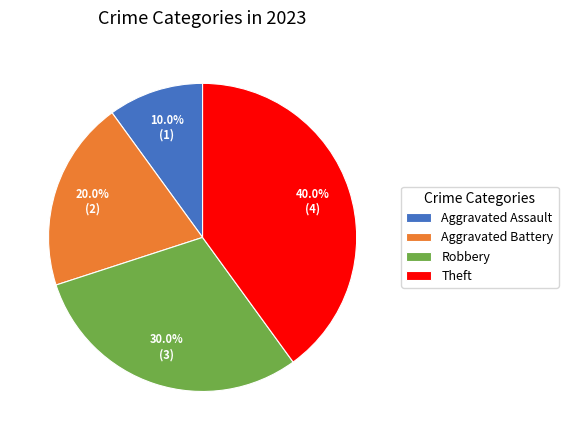

What is the smallest slice in the pie chart?

Aggravated Assault